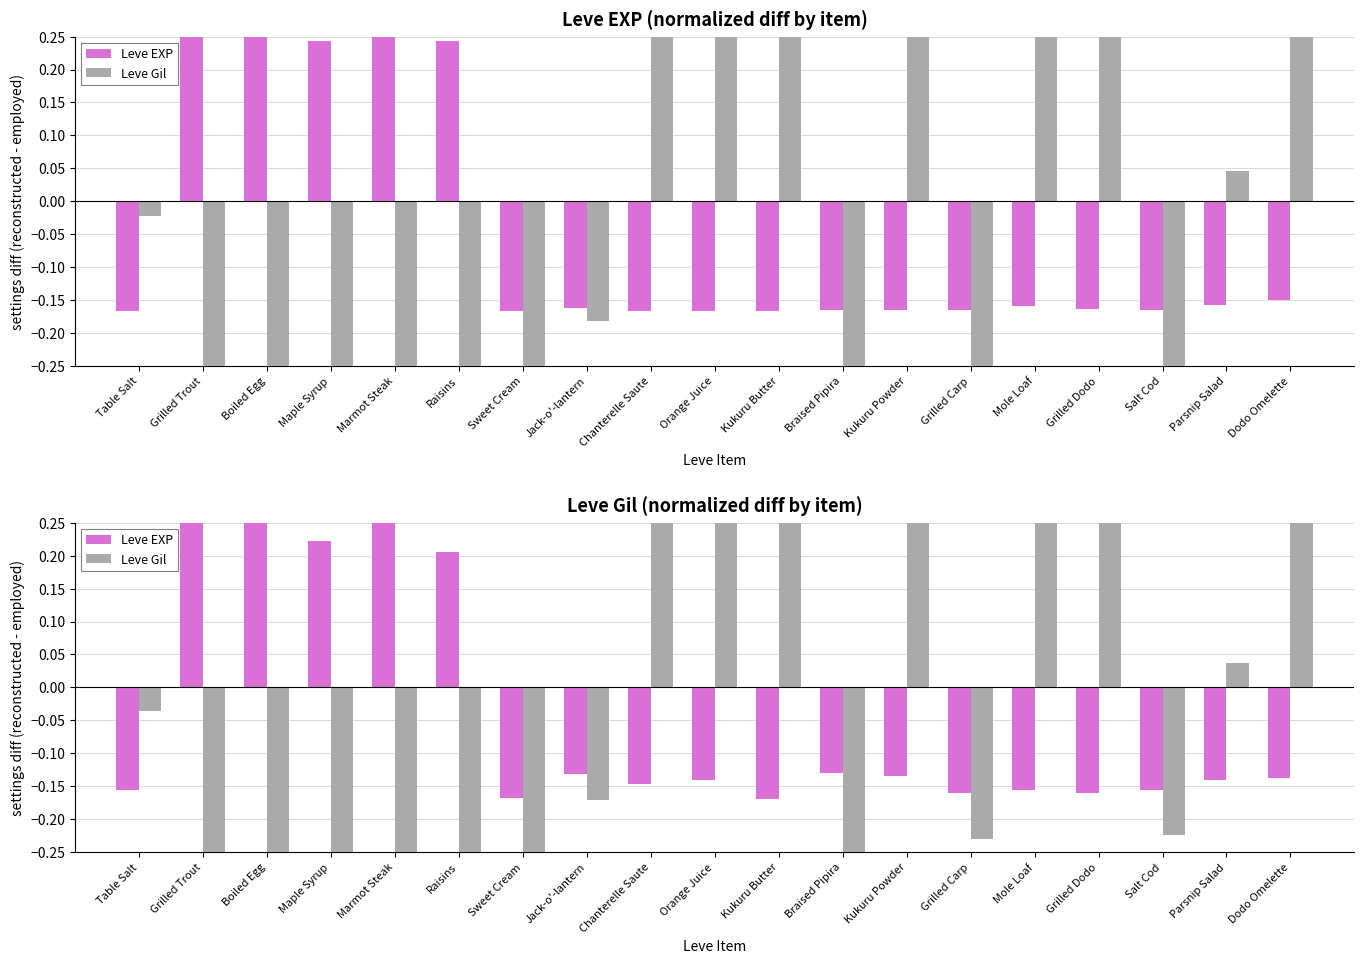

How many data points in Leve EXP are less than 0?

14